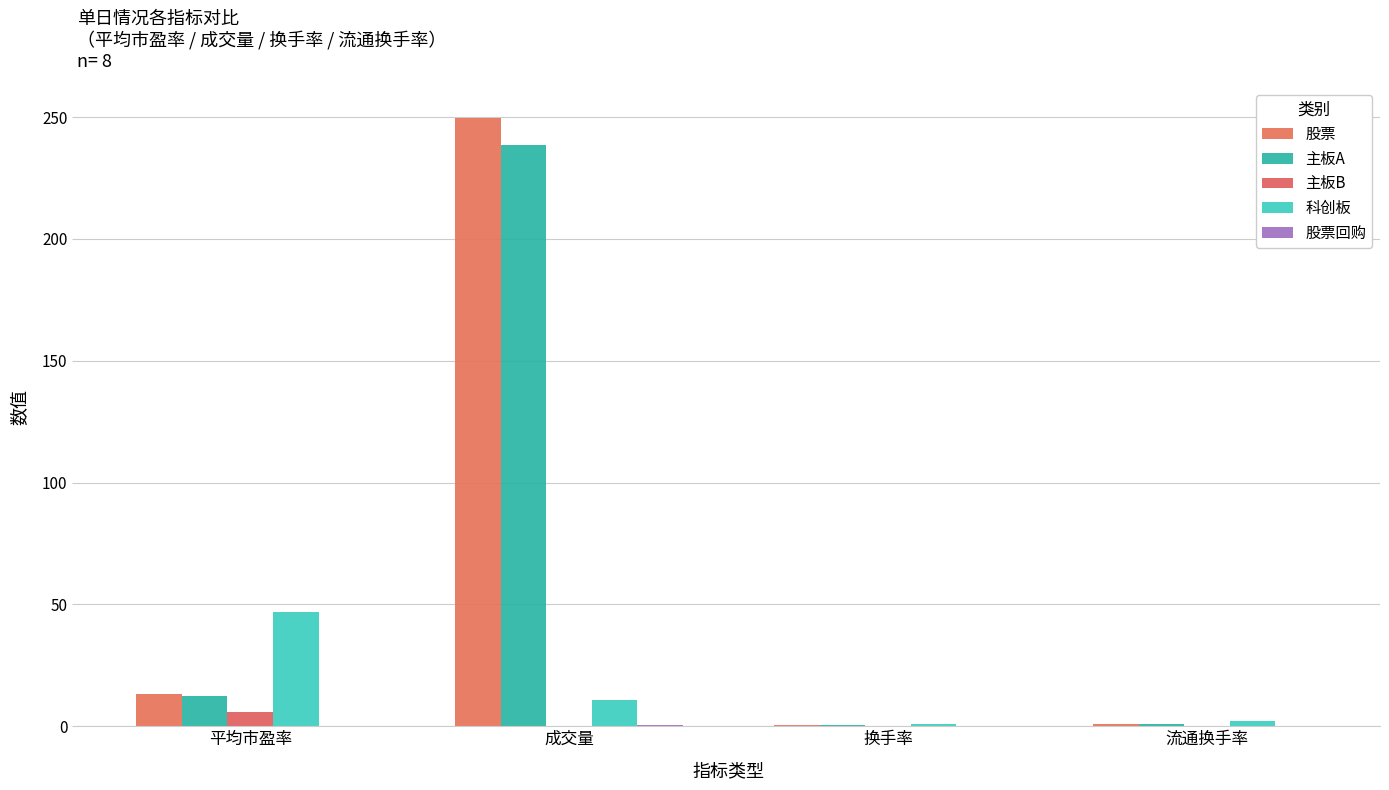

At 平均市盈率, list the series in order from smallest to largest.

股票回购, 主板B, 主板A, 股票, 科创板